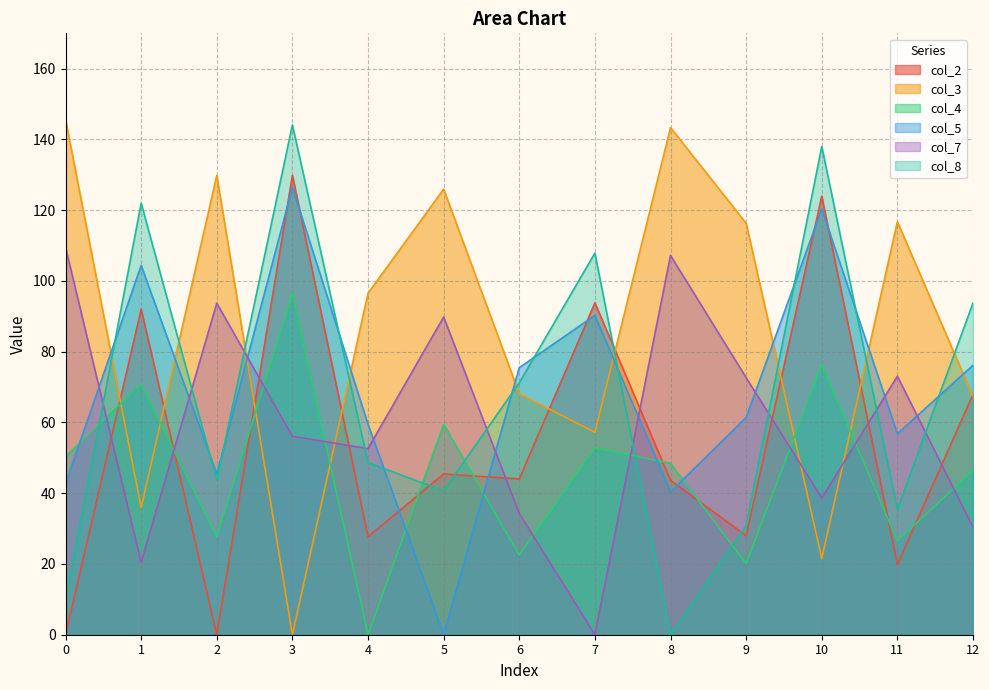

Does the chart have visible grid lines?

Yes